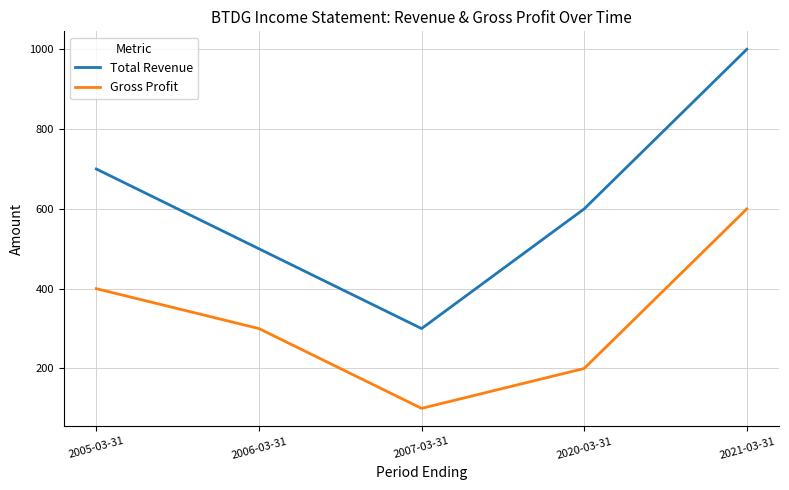

What is the sum of all Gross Profit values?

1600